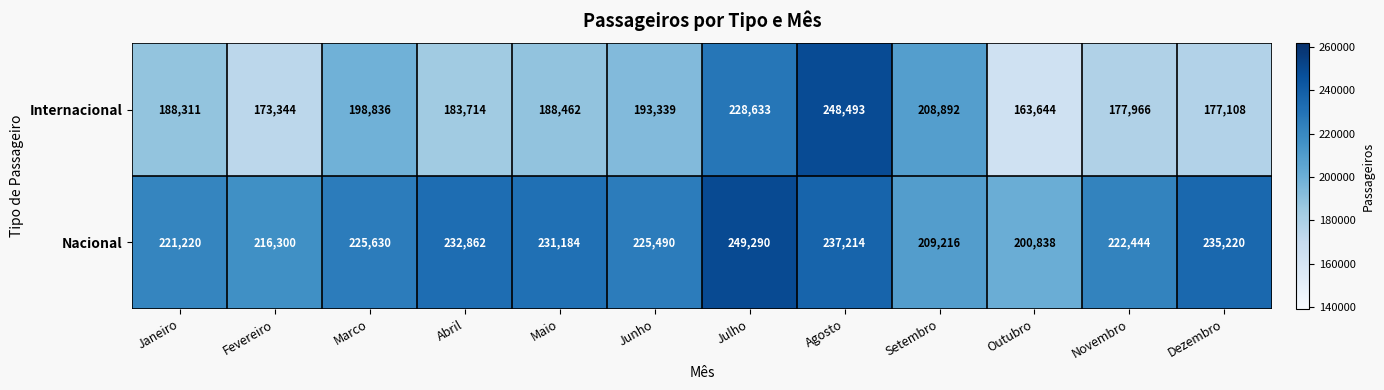

At which label is Nacional closest to 225064?

Junho